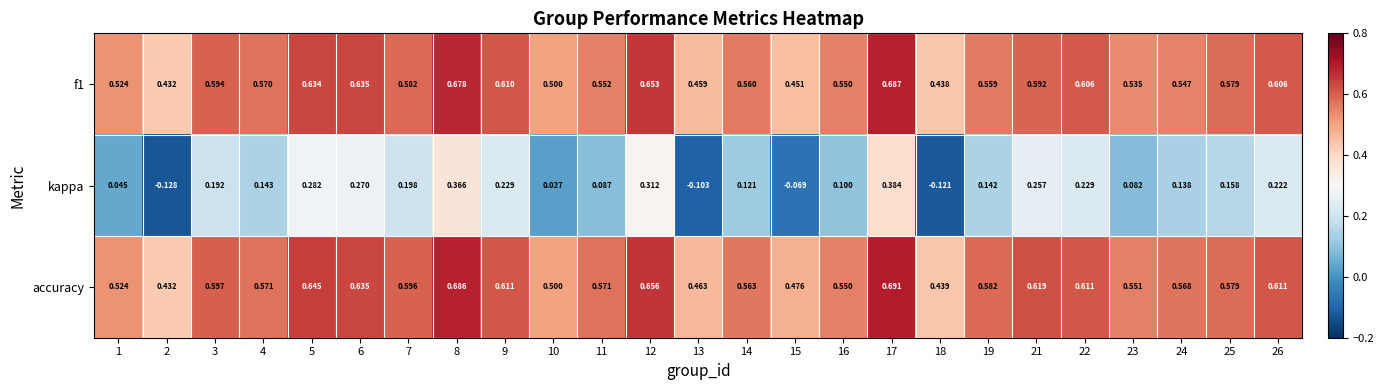

Which series has the largest range (max minus min)?

kappa